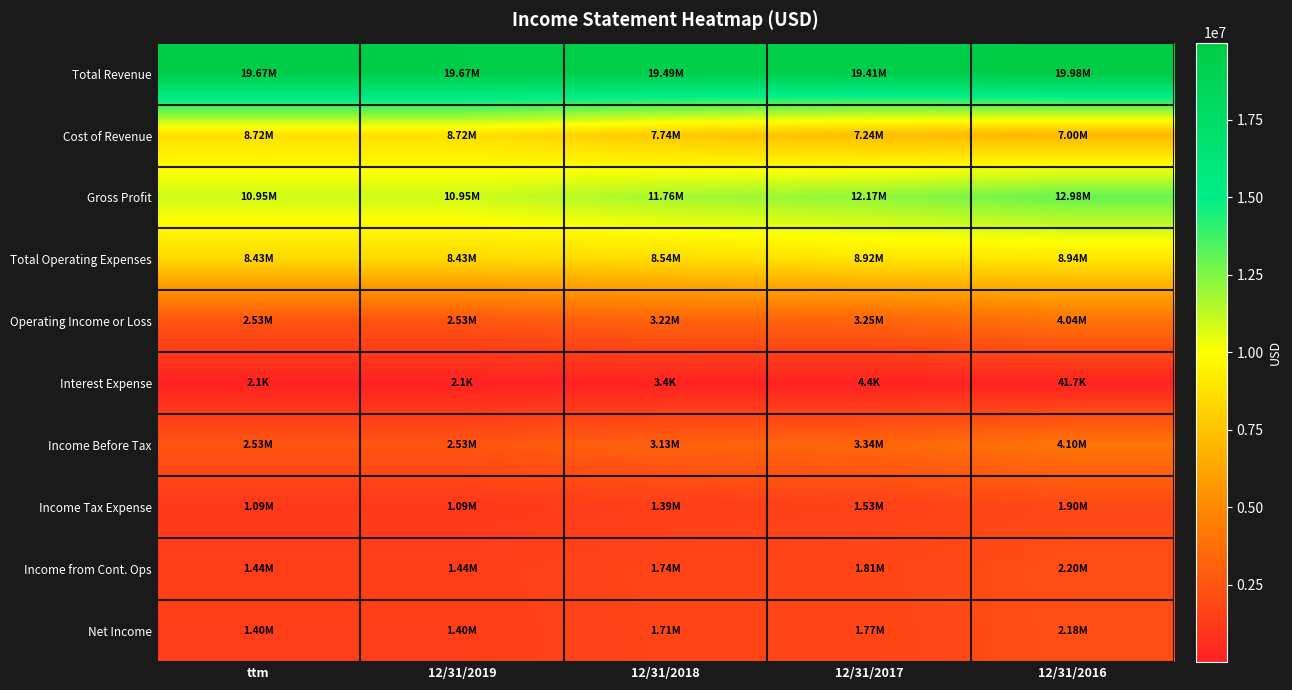

Reading left to right, extract all data points from this chart.

Total Revenue: ttm=19672155	12/31/2019=19672155	12/31/2018=19492679	12/31/2017=19409333	12/31/2016=19983859
Cost of Revenue: ttm=8720934	12/31/2019=8720934	12/31/2018=7735252	12/31/2017=7239870	12/31/2016=7002682
Gross Profit: ttm=10951221	12/31/2019=10951221	12/31/2018=11757426	12/31/2017=12169462	12/31/2016=12981176
Total Operating Expenses: ttm=8425722	12/31/2019=8425722	12/31/2018=8538423	12/31/2017=8924075	12/31/2016=8940017
Operating Income or Loss: ttm=2525499	12/31/2019=2525499	12/31/2018=3219003	12/31/2017=3245387	12/31/2016=4041160
Interest Expense: ttm=2109	12/31/2019=2109	12/31/2018=3416	12/31/2017=4400	12/31/2016=41747
Income Before Tax: ttm=2529624	12/31/2019=2529624	12/31/2018=3134417	12/31/2017=3339012	12/31/2016=4103939
Income Tax Expense: ttm=1089580	12/31/2019=1089580	12/31/2018=1390804	12/31/2017=1532446	12/31/2016=1900247
Income from Cont. Ops: ttm=1440044	12/31/2019=1440044	12/31/2018=1743613	12/31/2017=1806566	12/31/2016=2203692
Net Income: ttm=1404005	12/31/2019=1404005	12/31/2018=1707941	12/31/2017=1767535	12/31/2016=2183455